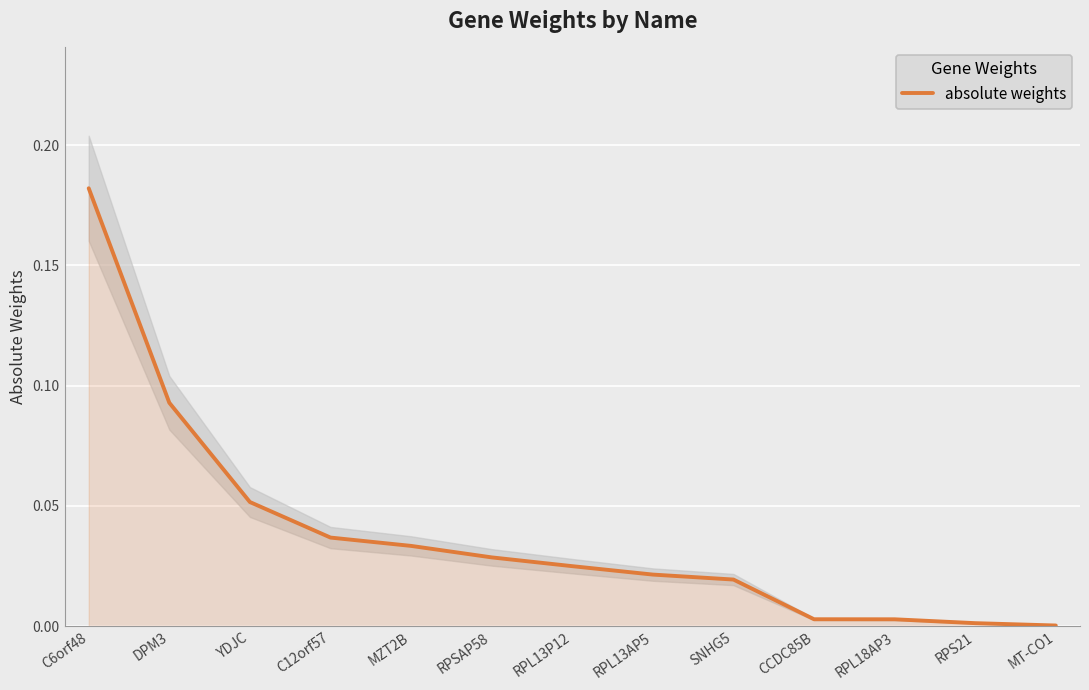

The value of absolute weights at MT-CO1 is 0.0. True or false?

True